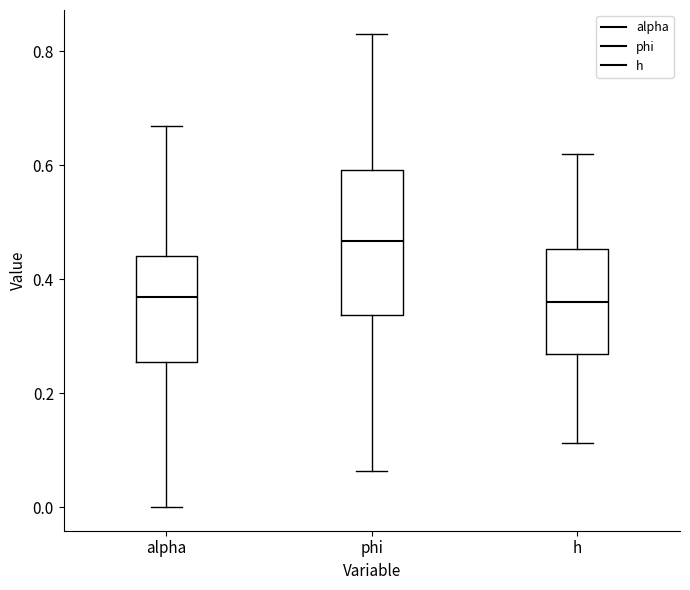

Which box is the tallest, from its lower edge to its upper edge?

phi